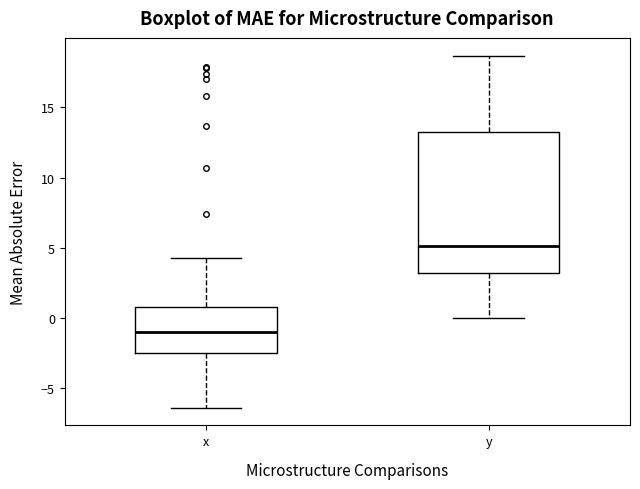

Where is the upper edge of the box for y on the y-axis? The values are not printed on the chart, so give them approximately, as read against the axis.

13.5